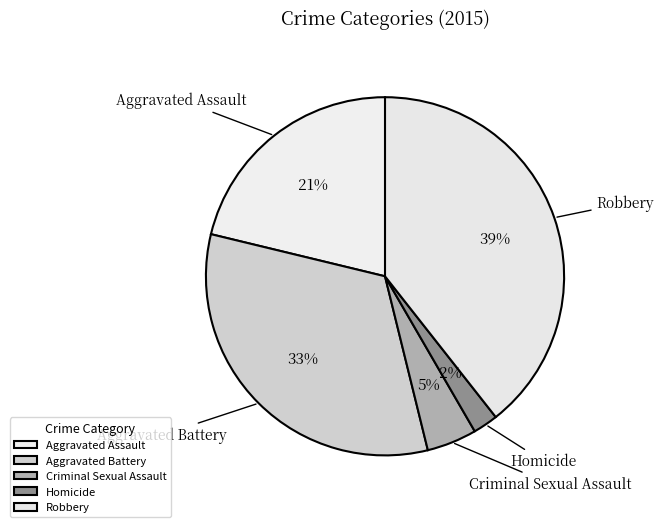

Which has a higher value, Criminal Sexual Assault or Aggravated Battery?

Aggravated Battery